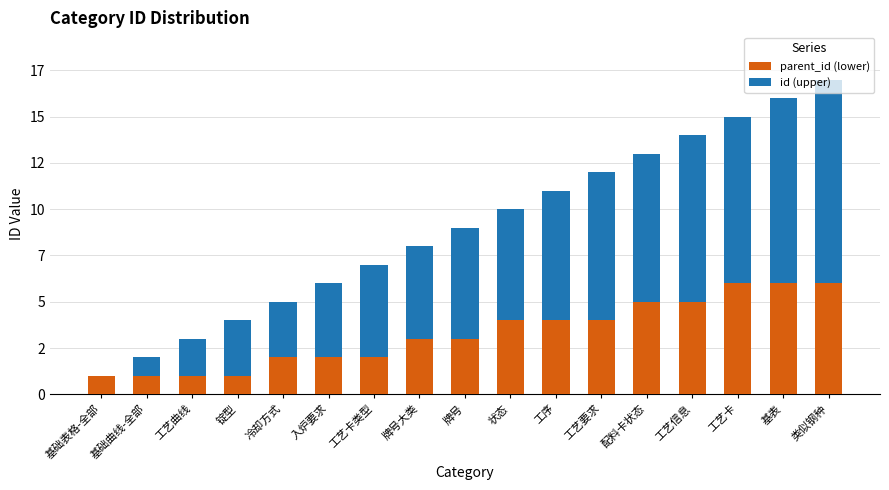

What are all the series names shown in the legend?

parent_id (lower), id (upper)